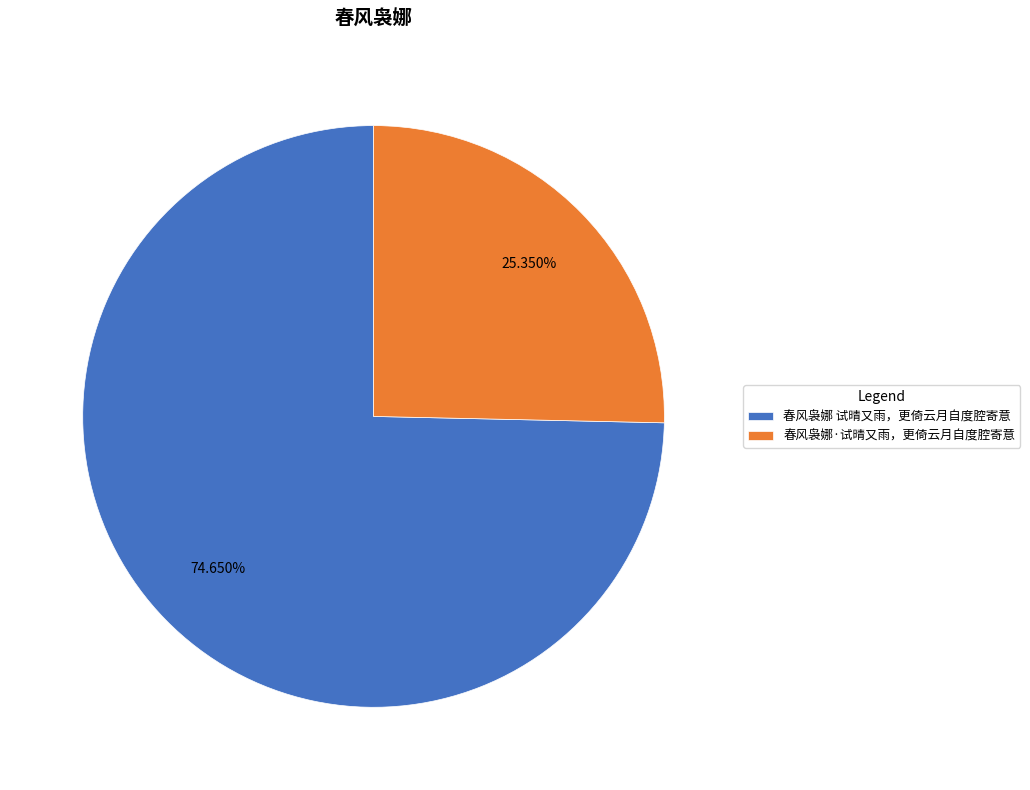

To the nearest percent, what is the difference between the 春风袅娜·试晴又雨，更倚云月自度腔寄意 and 春风袅娜 试晴又雨，更倚云月自度腔寄意 slice percentages?

49%